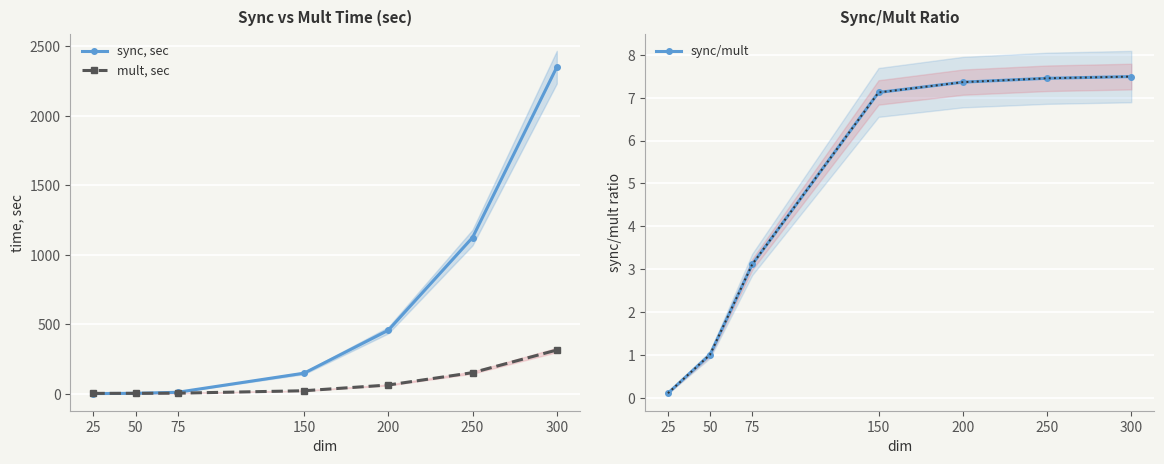

Rank the categories by sync/mult value from lowest to highest.

25, 50, 75, 150, 200, 250, 300